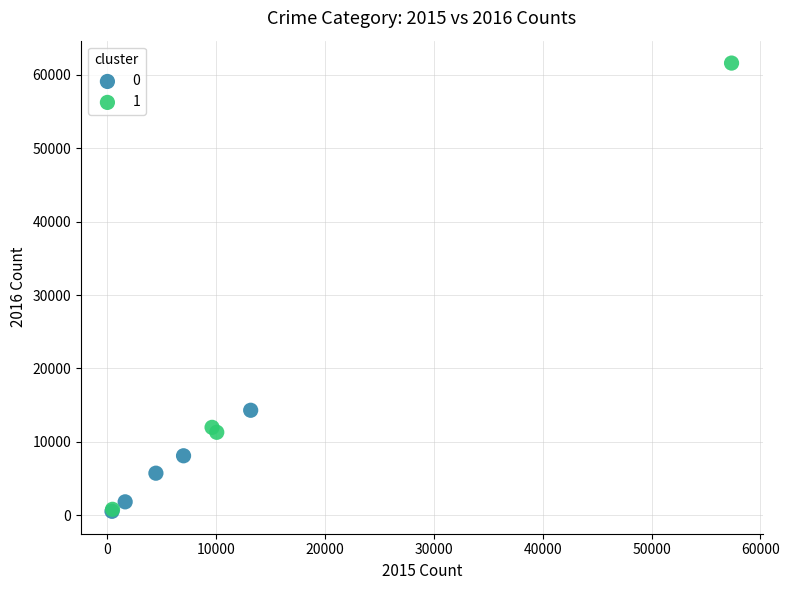

What are all the series names shown in the legend?

0, 1